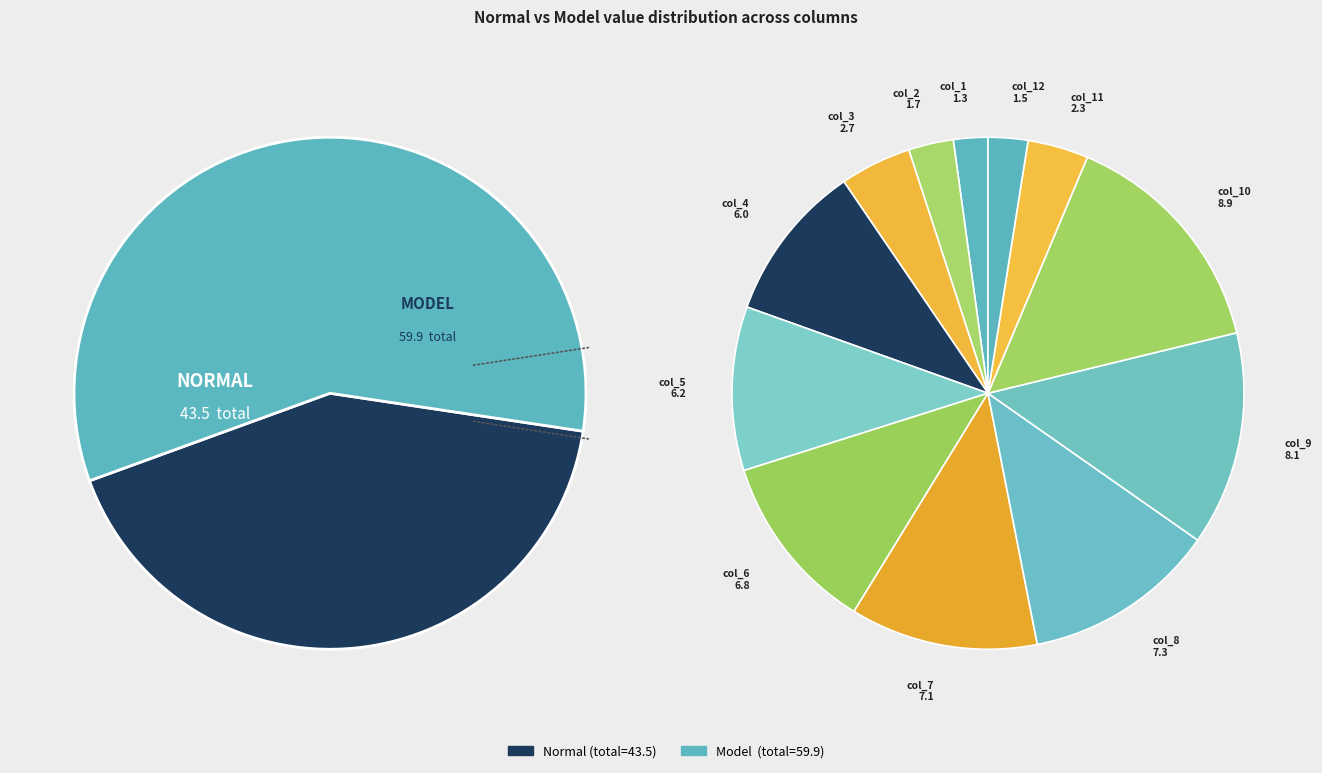

Rank the series by their maximum value, from lowest to highest.

Normal, Model